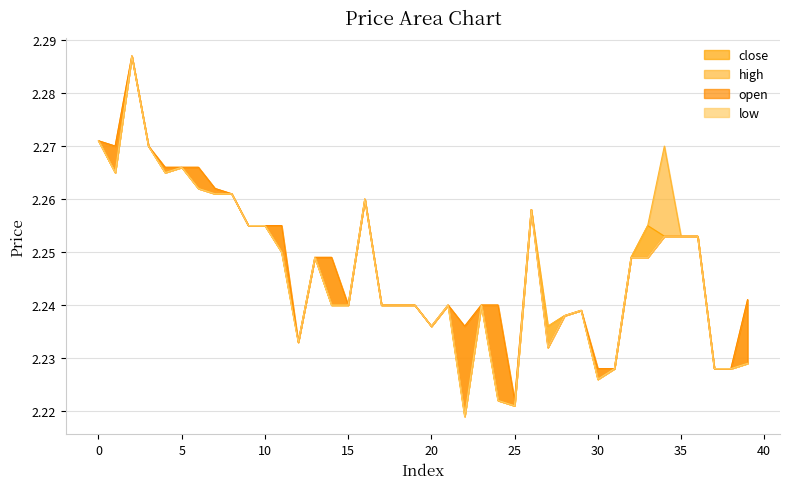

What is the average value of the high series?

2.2